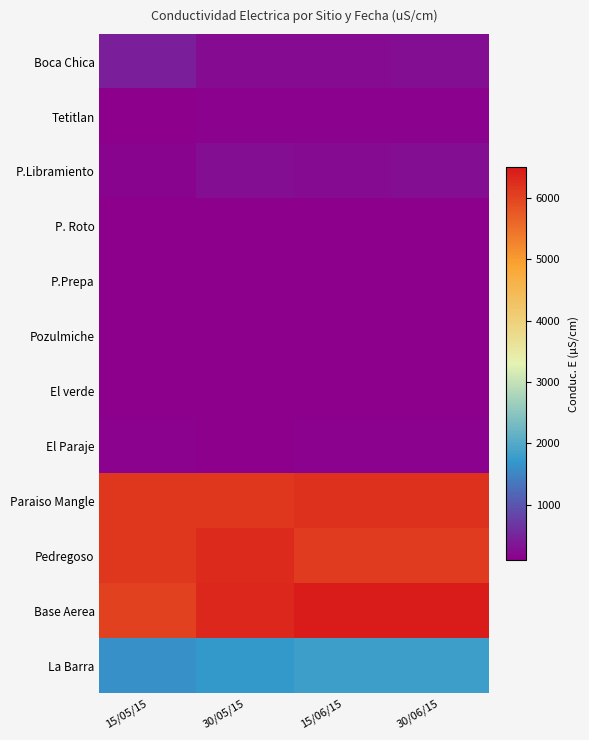

Reading right to left, extract all data points from this chart.

Boca Chica: 30/06/15=250.2	15/06/15=245.2	30/05/15=231.0	15/05/15=439.0
Tetitlan: 30/06/15=140.2	15/06/15=137.6	30/05/15=147.8	15/05/15=109.9
P.Libramiento: 30/06/15=252.0	15/06/15=249.2	30/05/15=253.0	15/05/15=155.8
P. Roto: 30/06/15=112.6	15/06/15=110.1	30/05/15=108.2	15/05/15=121.3
P.Prepa: 30/06/15=109.2	15/06/15=109.2	30/05/15=108.7	15/05/15=118.6
Pozulmiche: 30/06/15=114.2	15/06/15=114.2	30/05/15=107.8	15/05/15=108.4
El verde: 30/06/15=110.2	15/06/15=110.2	30/05/15=106.2	15/05/15=118.3
El Paraje: 30/06/15=132.6	15/06/15=132.6	30/05/15=120.4	15/05/15=126.6
Paraiso Mangle: 30/06/15=6220.1	15/06/15=6220.1	30/05/15=6150.0	15/05/15=6168.0
Pedregoso: 30/06/15=6118.9	15/06/15=6118.9	30/05/15=6280.0	15/05/15=6154.5
Base Aerea: 30/06/15=6452.1	15/06/15=6452.1	30/05/15=6320.0	15/05/15=6025.3
La Barra: 30/06/15=1824.1	15/06/15=1824.1	30/05/15=1714.6	15/05/15=1616.8